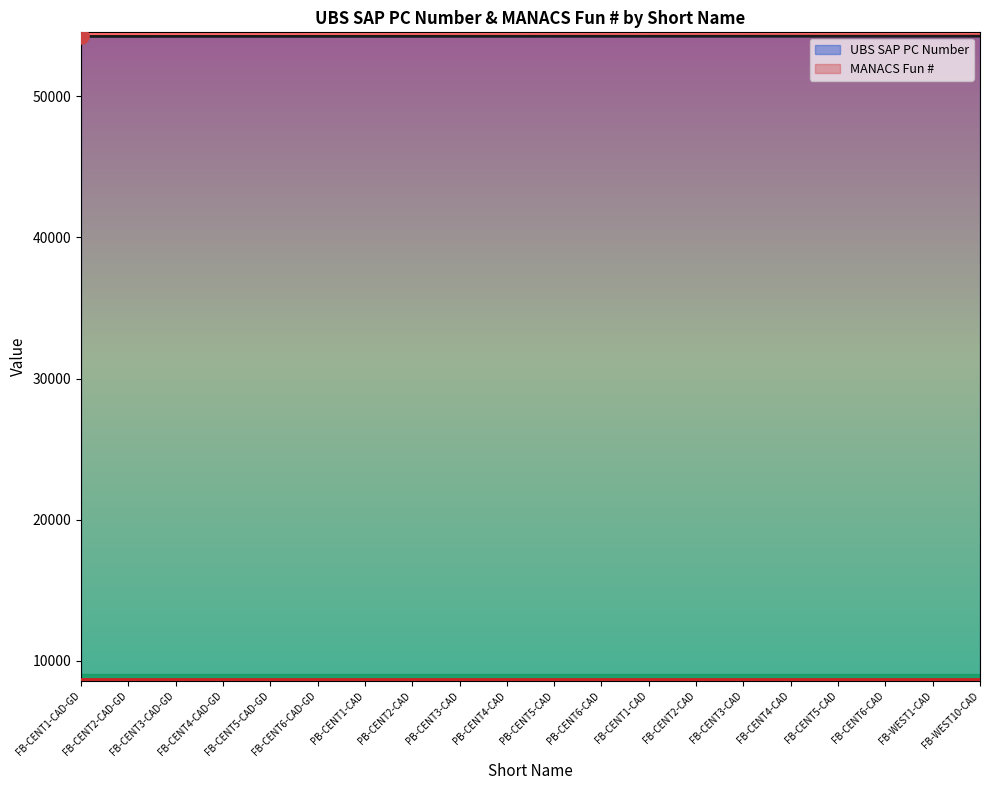

What is the change in value from FB-CENT1-CAD-GD to FB-CENT4-CAD-GD?

+3